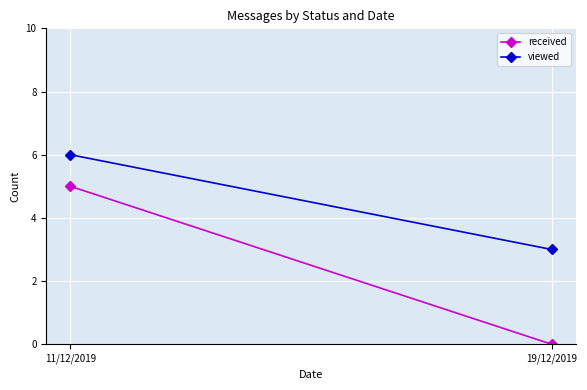

What is the value of the viewed point at the 1st from the left?

6